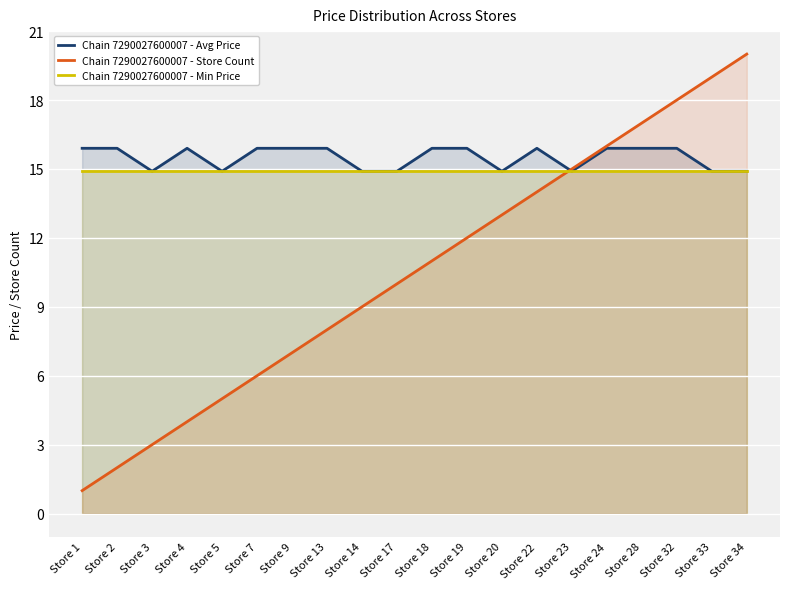

How many lines are shown in the chart?

3